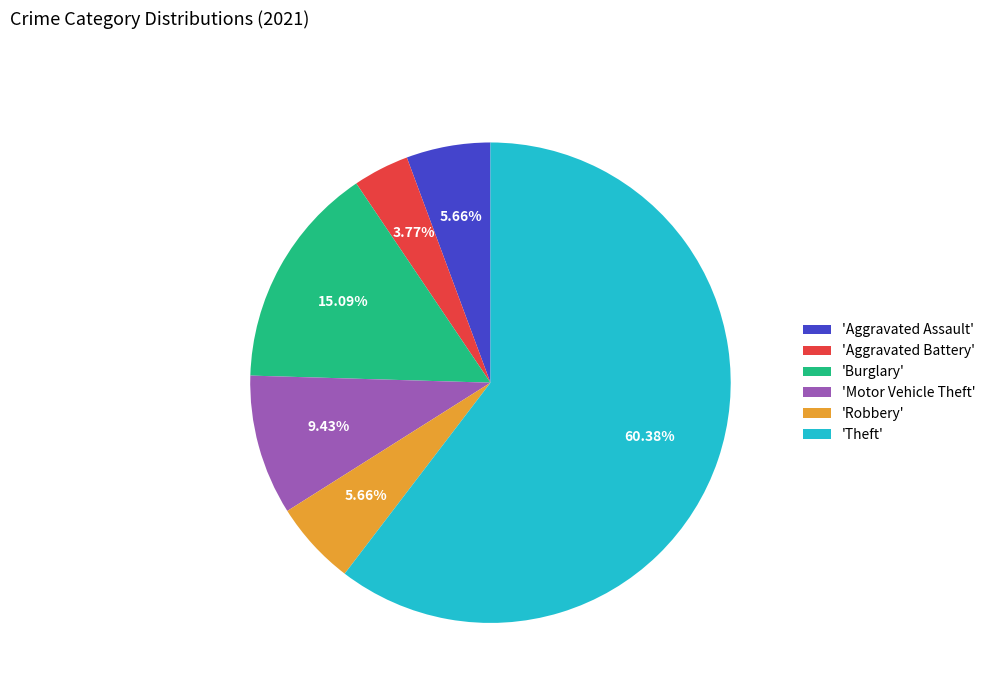

Combined, do 'Robbery' and 'Theft' account for over 50%?

Yes